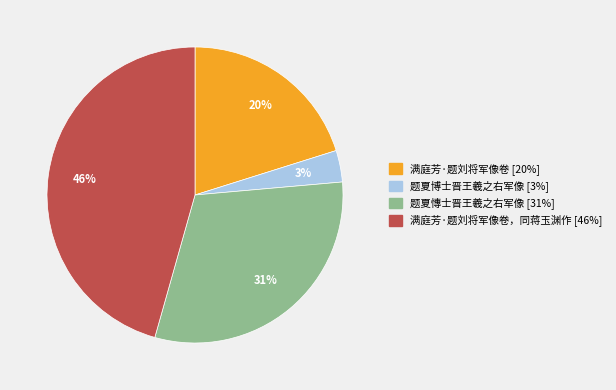

Is there a majority slice in this chart?

No